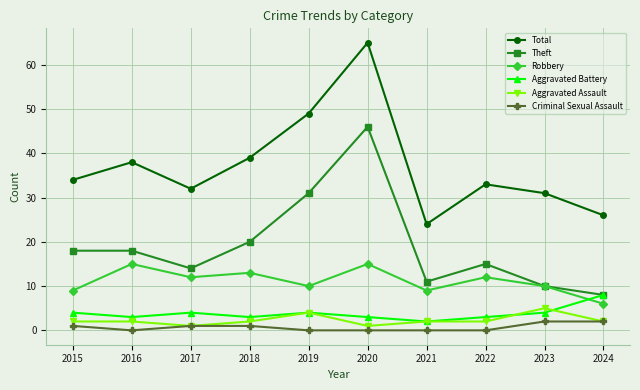

Reading left to right, extract all data points from this chart.

Total: 2015=34	2016=38	2017=32	2018=39	2019=49	2020=65	2021=24	2022=33	2023=31	2024=26
Theft: 2015=18	2016=18	2017=14	2018=20	2019=31	2020=46	2021=11	2022=15	2023=10	2024=8
Robbery: 2015=9	2016=15	2017=12	2018=13	2019=10	2020=15	2021=9	2022=12	2023=10	2024=6
Aggravated Battery: 2015=4	2016=3	2017=4	2018=3	2019=4	2020=3	2021=2	2022=3	2023=4	2024=8
Aggravated Assault: 2015=2	2016=2	2017=1	2018=2	2019=4	2020=1	2021=2	2022=2	2023=5	2024=2
Criminal Sexual Assault: 2015=1	2016=0	2017=1	2018=1	2019=0	2020=0	2021=0	2022=0	2023=2	2024=2